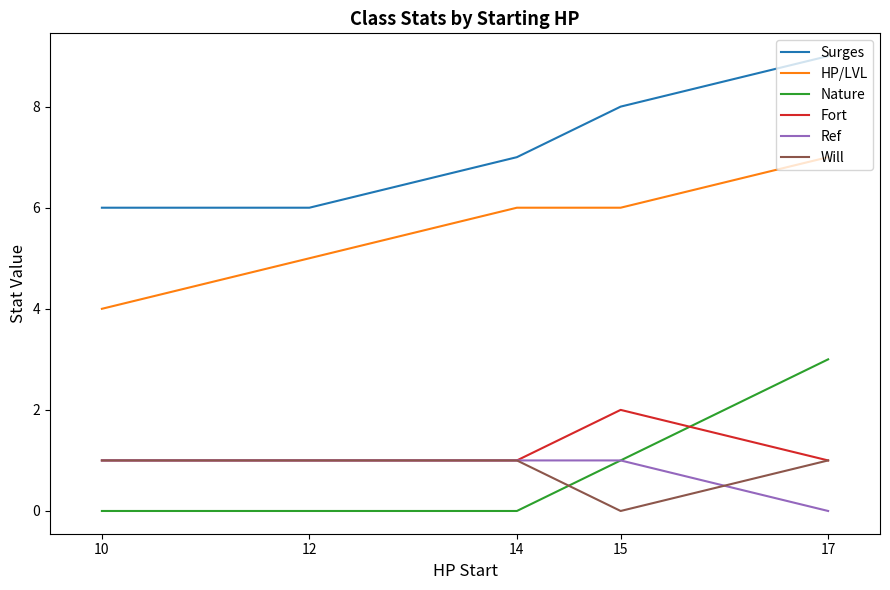

What is the spread (max minus min) of values at 17?

9